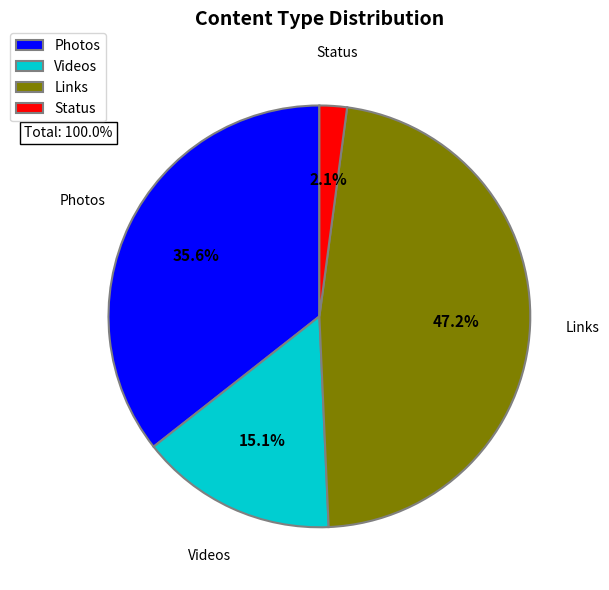

Which slice is the smallest?

Status